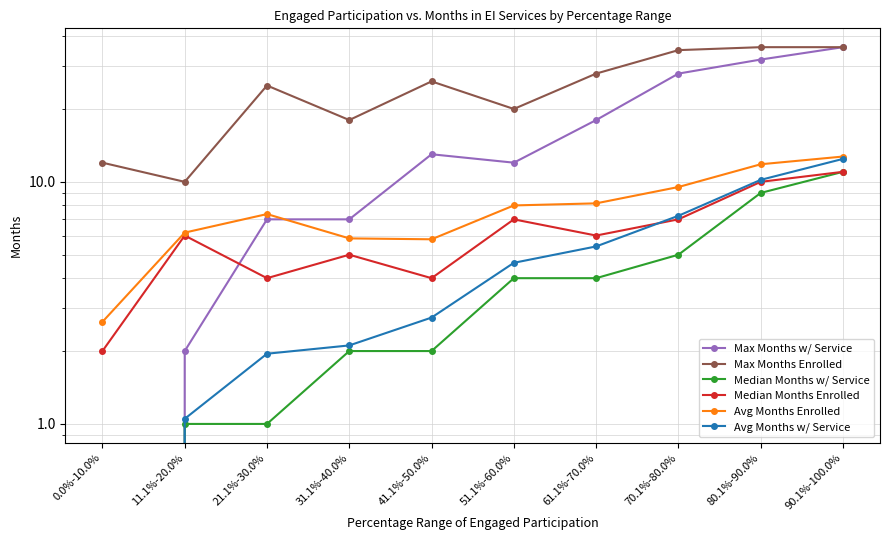

What are all the series names shown in the legend?

Max Months w/ Service, Max Months Enrolled, Median Months w/ Service, Median Months Enrolled, Avg Months Enrolled, Avg Months w/ Service